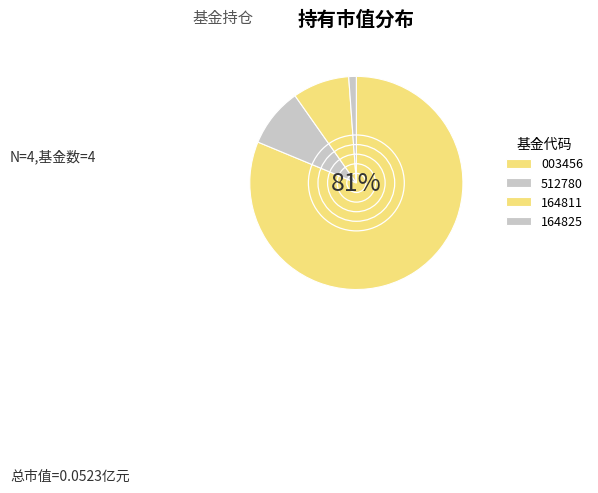

What is the largest slice in the pie chart?

003456